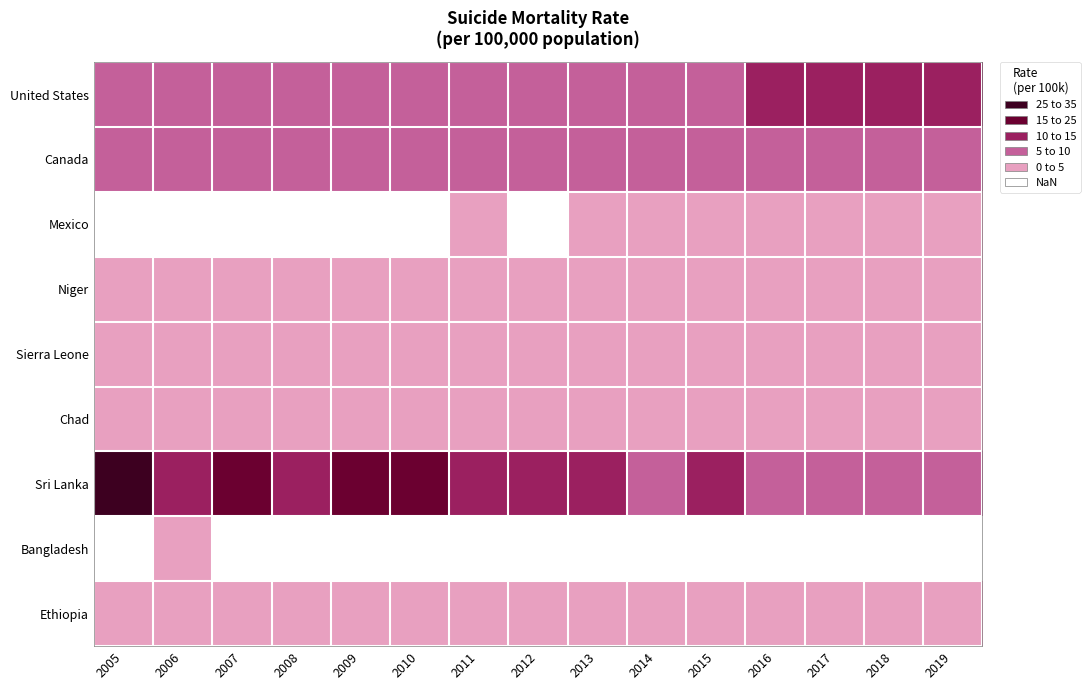

Reading left to right, transcribe all the data shown in this chart.

United States: 2005=11.9	2006=12.1	2007=12.4	2008=12.7	2009=12.8	2010=13.1	2011=13.4	2012=13.5	2013=13.5	2014=14.0	2015=14.4	2016=15.1	2017=15.9	2018=15.7	2019=16.1
Canada: 2005=12.2	2006=11.2	2007=11.5	2008=11.5	2009=12.0	2010=12.1	2011=11.3	2012=11.8	2013=12.1	2014=12.7	2015=13.0	2016=11.9	2017=13.0	2018=12.0	2019=11.8
Mexico: 2005=4.1	2006=4.0	2007=4.1	2008=4.4	2009=4.6	2010=4.5	2011=5.2	2012=4.9	2013=5.2	2014=5.7	2015=5.6	2016=5.6	2017=5.9	2018=5.4	2019=5.3
Niger: 2005=5.3	2006=5.2	2007=5.3	2008=5.2	2009=5.3	2010=5.3	2011=5.4	2012=5.5	2013=5.5	2014=5.5	2015=5.4	2016=5.3	2017=5.3	2018=5.3	2019=5.3
Sierra Leone: 2005=6.0	2006=6.5	2007=6.4	2008=6.5	2009=6.6	2010=6.8	2011=6.5	2012=6.6	2013=6.3	2014=6.2	2015=5.9	2016=6.2	2017=6.3	2018=6.6	2019=6.7
Chad: 2005=7.5	2006=7.5	2007=7.7	2008=7.5	2009=7.6	2010=7.7	2011=7.7	2012=7.6	2013=7.4	2014=7.1	2015=6.8	2016=6.7	2017=6.7	2018=6.6	2019=6.4
Sri Lanka: 2005=28.6	2006=18.3	2007=20.0	2008=17.5	2009=22.7	2010=21.9	2011=17.9	2012=16.6	2013=15.2	2014=13.1	2015=15.1	2016=14.8	2017=14.4	2018=14.2	2019=14.0
Bangladesh: 2005=4.9	2006=5.0	2007=4.9	2008=4.7	2009=4.6	2010=4.4	2011=4.0	2012=3.7	2013=3.5	2014=3.5	2015=3.4	2016=3.4	2017=3.5	2018=3.6	2019=3.7
Ethiopia: 2005=8.1	2006=7.8	2007=7.7	2008=7.6	2009=7.4	2010=7.1	2011=6.7	2012=6.1	2013=5.7	2014=5.5	2015=5.5	2016=5.5	2017=5.4	2018=5.4	2019=5.4